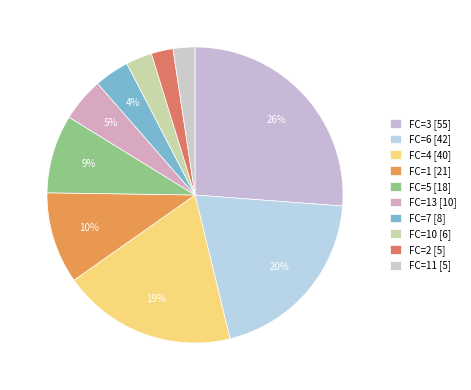

How many slices are in this pie chart?

10